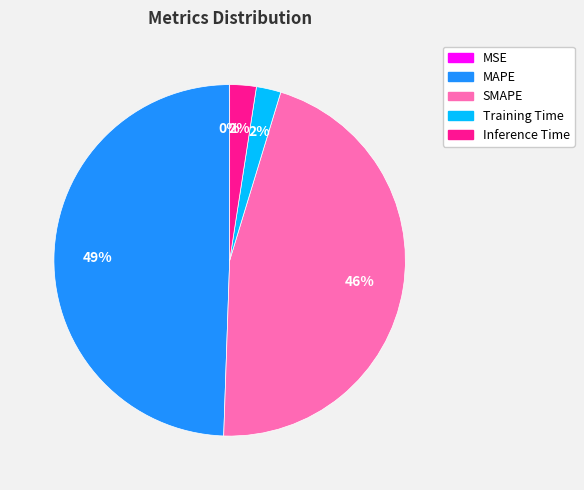

To the nearest percent, what is the combined percentage of Inference Time and MAPE?

52%